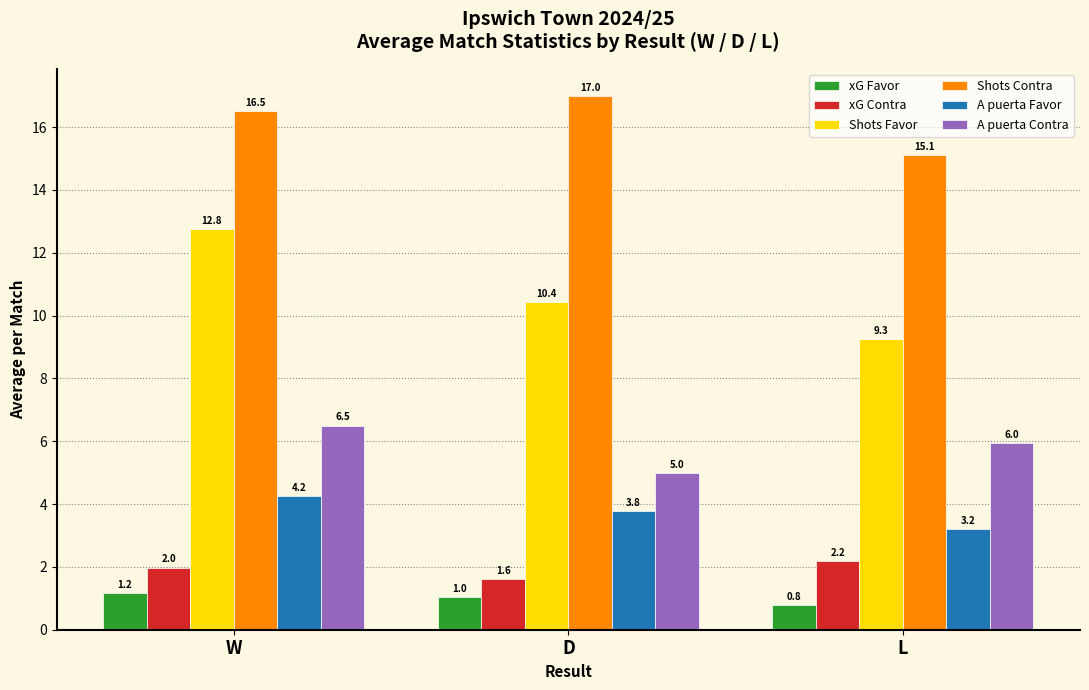

What are all the series names shown in the legend?

xG Favor, xG Contra, Shots Favor, Shots Contra, A puerta Favor, A puerta Contra